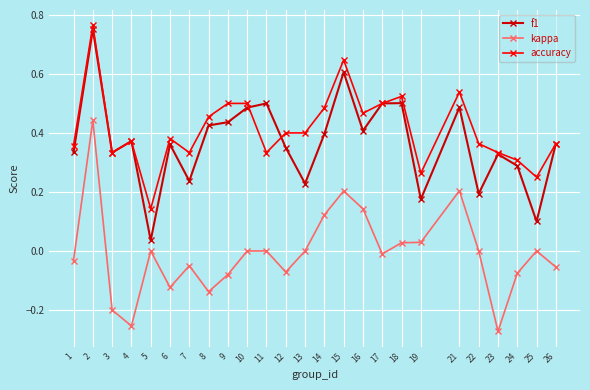

Which series has the largest total across all categories?

accuracy